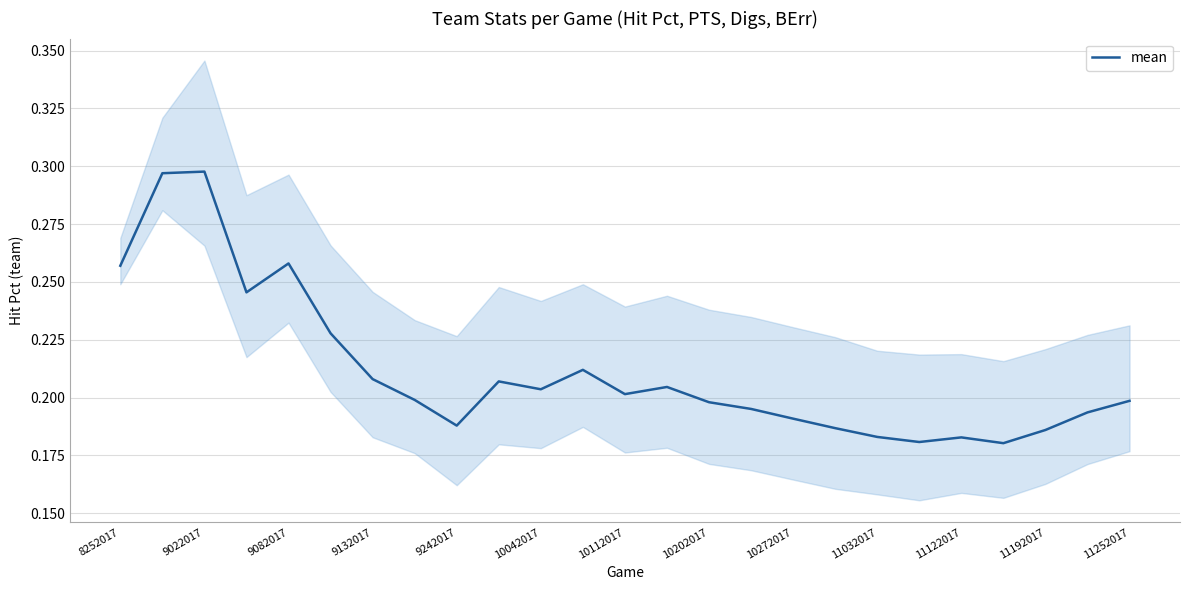

The value of mean at 10202017 is 0.2. True or false?

True